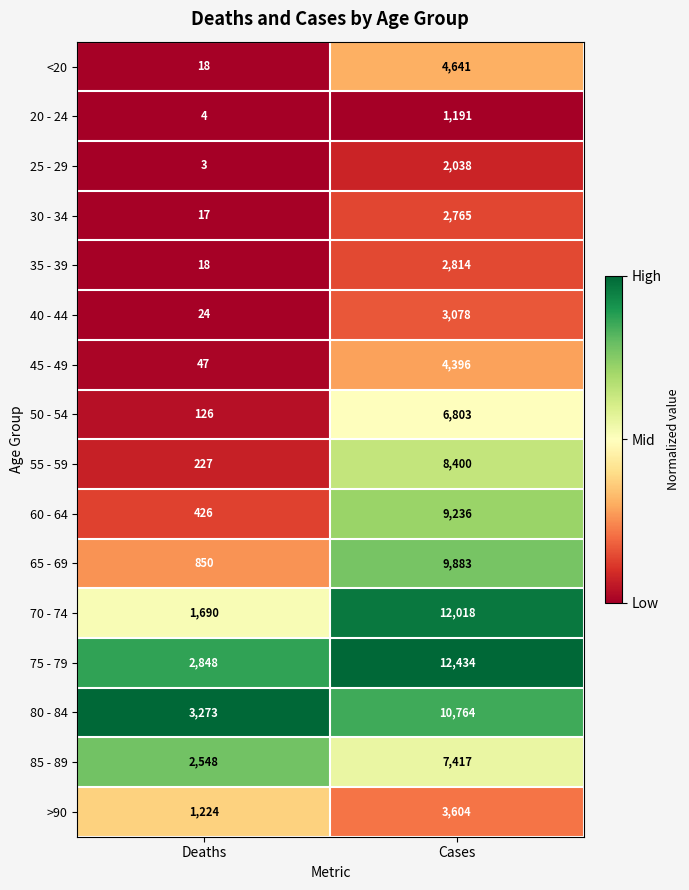

True or false: 45 - 49 has a value of 47 at Deaths.

True